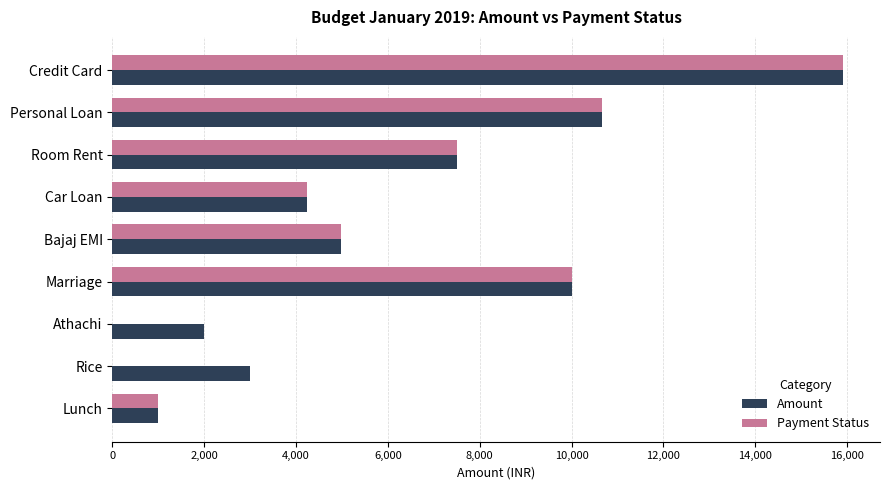

At which label does Amount reach its peak?

Credit Card